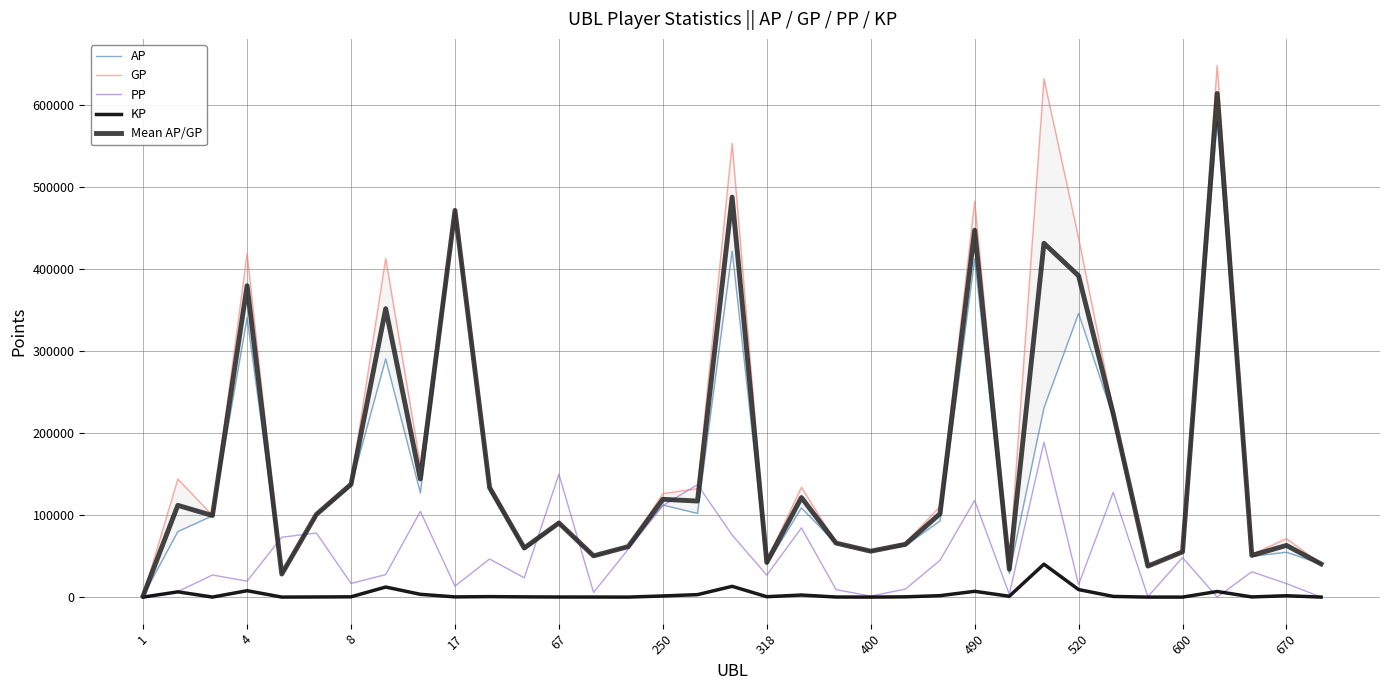

True or false: KP has more than 2 points higher than both neighbors.

True